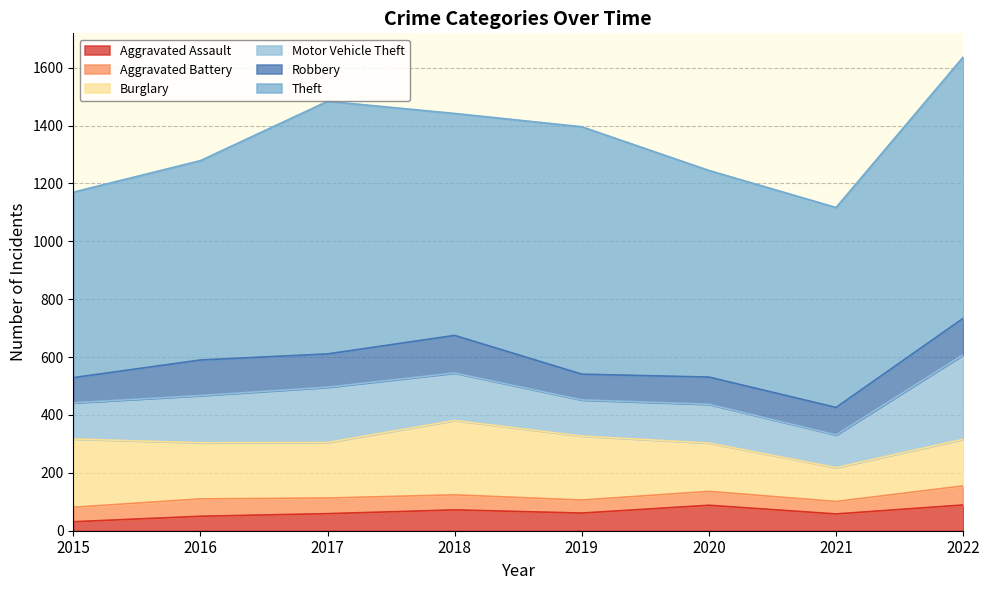

Reading right to left, list all the values displayed in this chart.

Aggravated Assault: 2022=89	2021=58	2020=88	2019=61	2018=72	2017=59	2016=50	2015=31
Aggravated Battery: 2022=66	2021=43	2020=48	2019=45	2018=52	2017=54	2016=60	2015=50
Burglary: 2022=161	2021=117	2020=167	2019=221	2018=257	2017=192	2016=194	2015=236
Motor Vehicle Theft: 2022=292	2021=113	2020=134	2019=125	2018=164	2017=191	2016=163	2015=125
Robbery: 2022=126	2021=95	2020=94	2019=89	2018=130	2017=115	2016=123	2015=87
Theft: 2022=903	2021=691	2020=714	2019=855	2018=767	2017=873	2016=689	2015=641